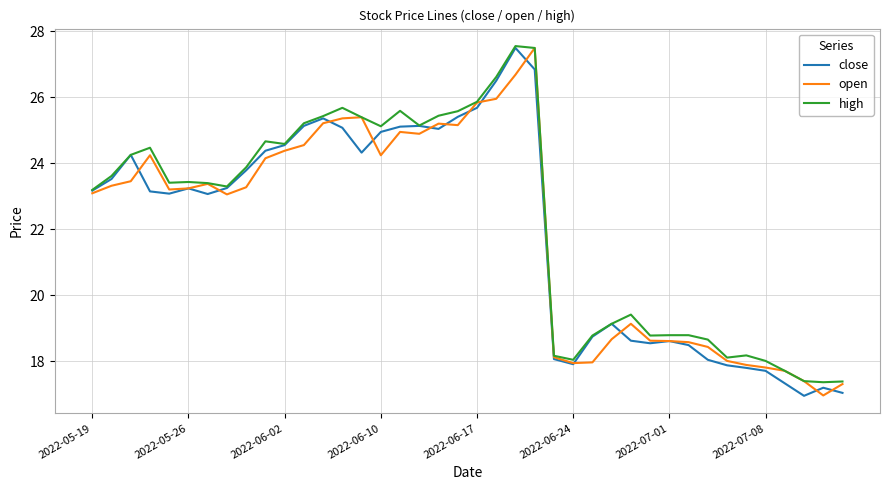

What is the highest value of the high series?

27.5